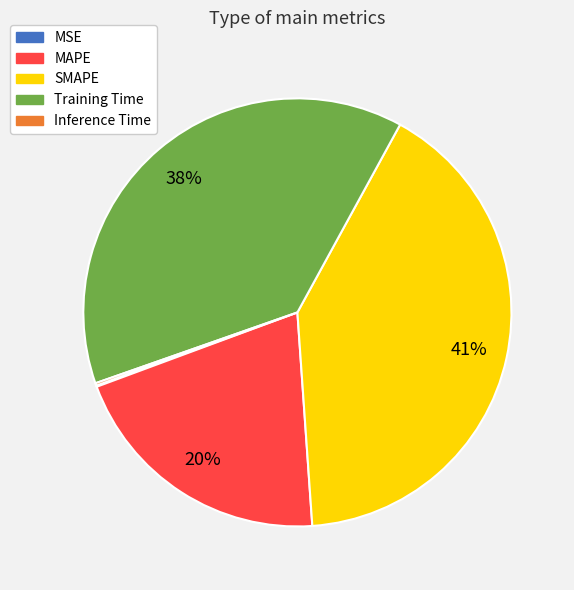

Is it true that MAPE is 20% of the pie?

True